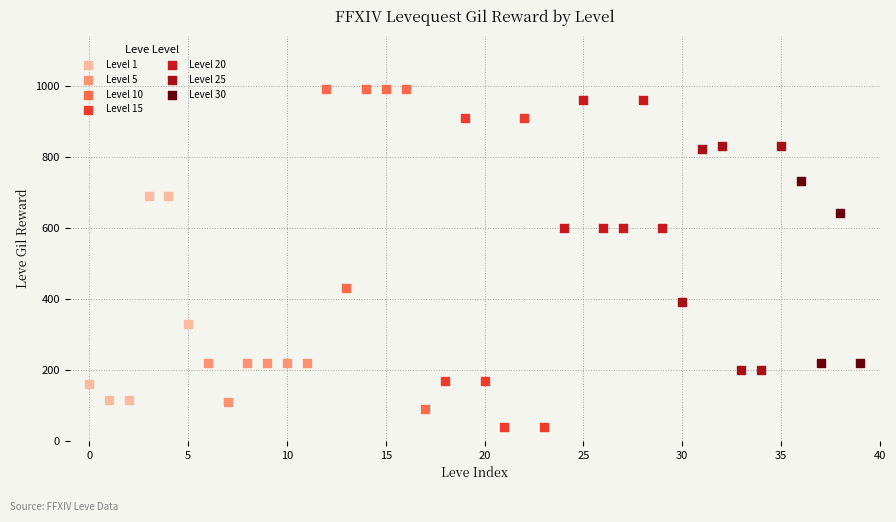

Which series contains the lowest Y value?

Level 15